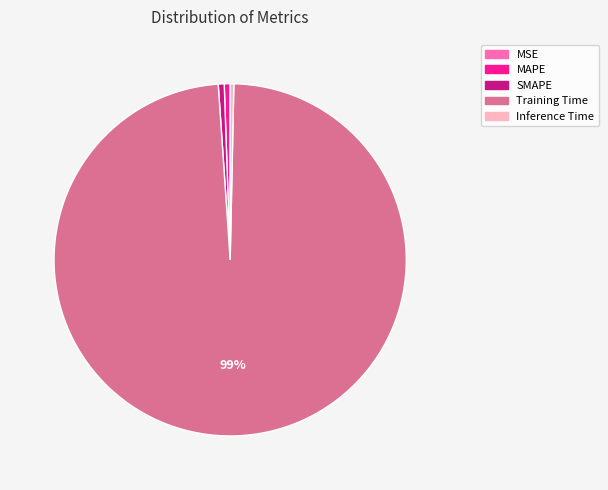

Which slice is the largest?

Training Time